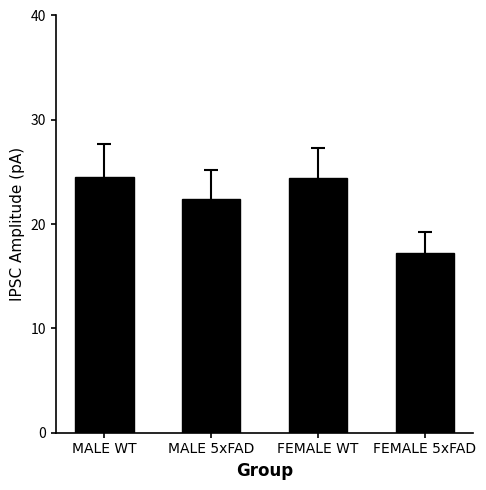

What is the greatest value displayed?

24.5